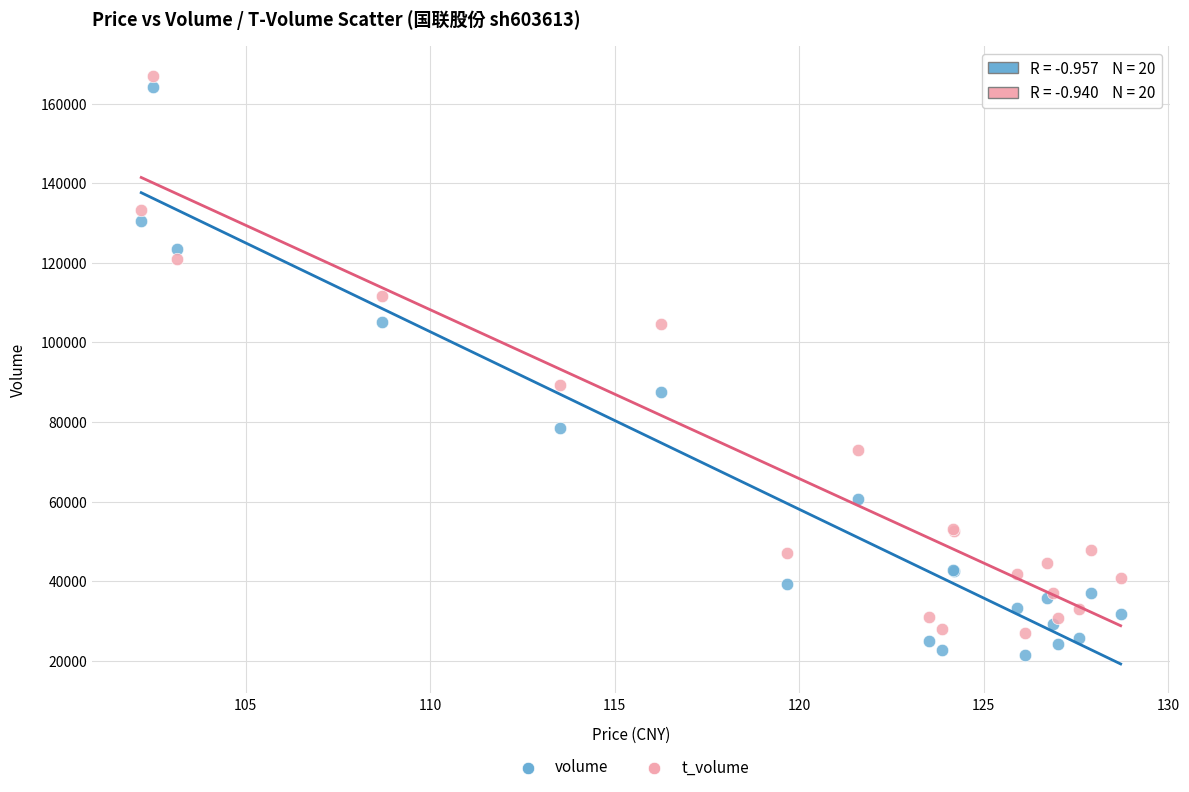

Which series has the widest spread of Y values?

volume